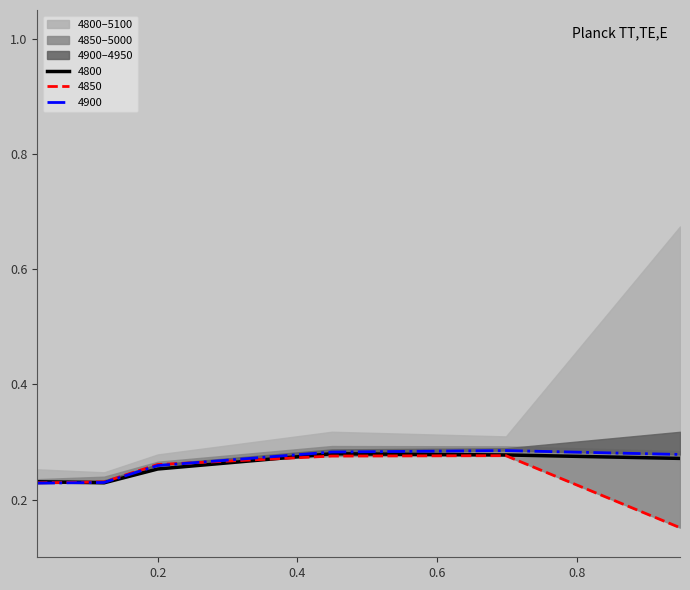

Count the 4850 values in the range 0 to 1.

6